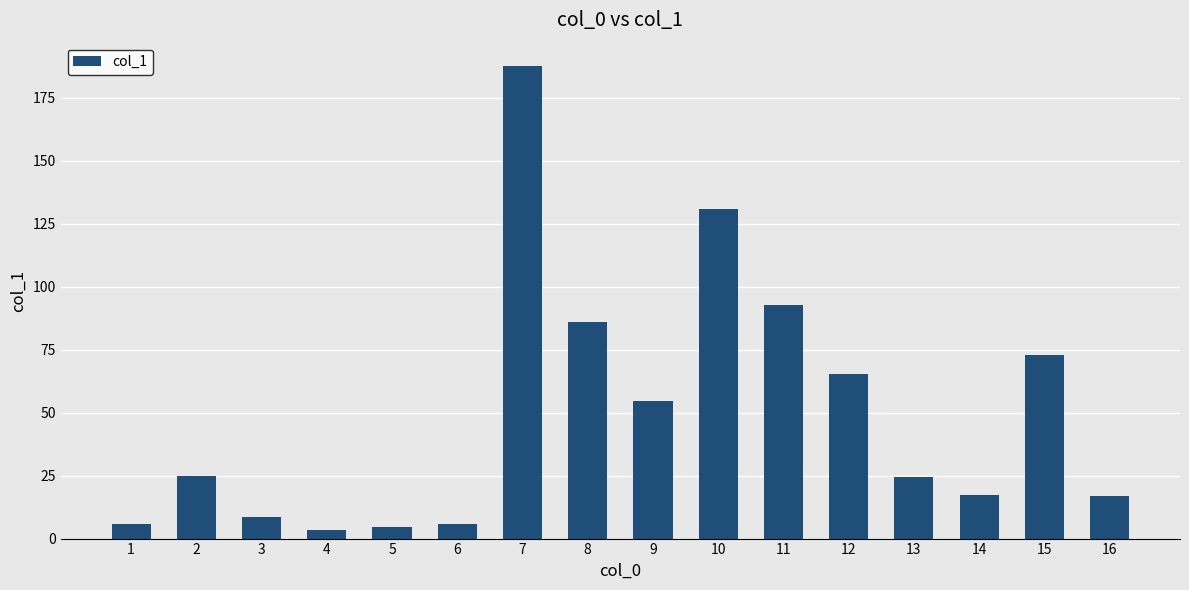

Between 15 and 12, which is larger?

15